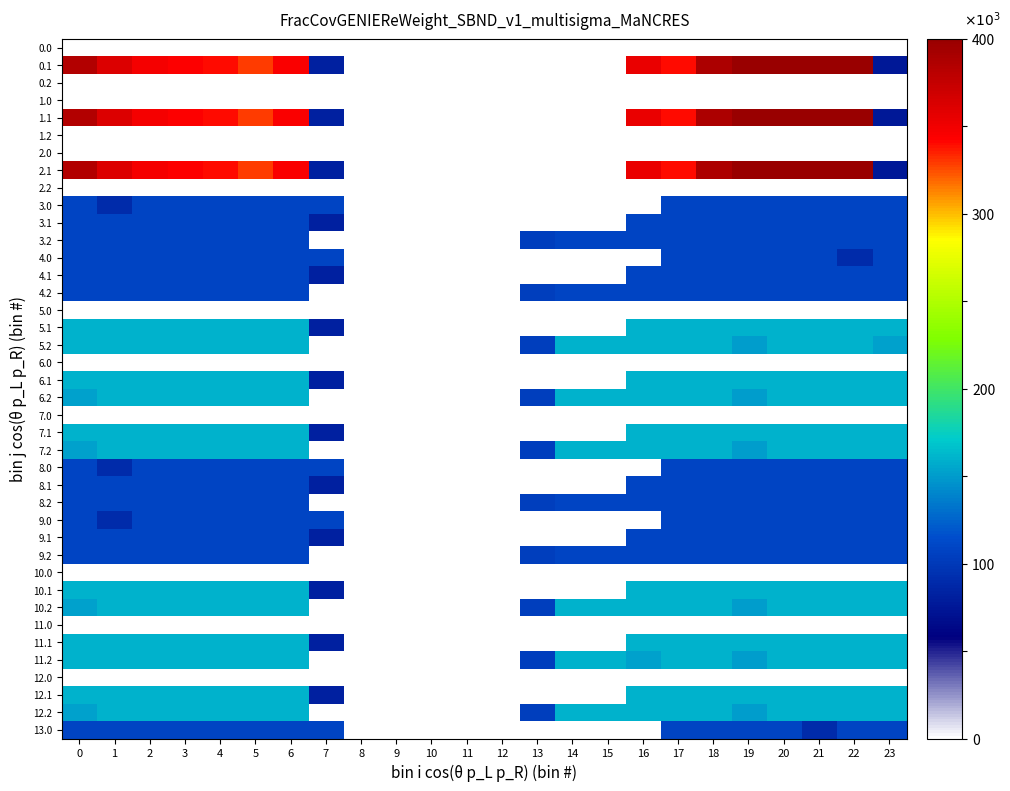

Which series has the largest range (max minus min)?

0.1